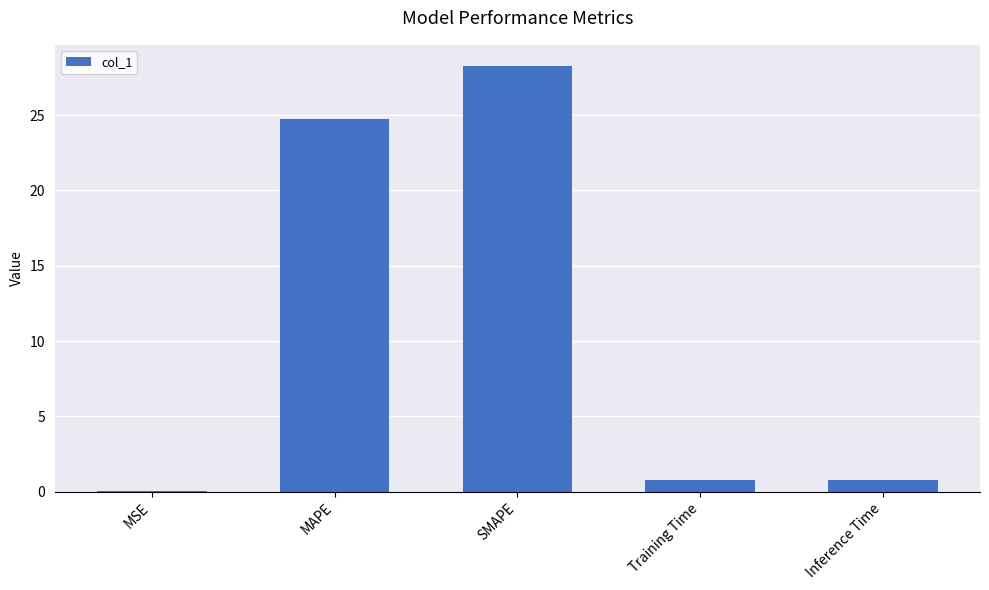

What is the change in value from SMAPE to Training Time?

-27.5